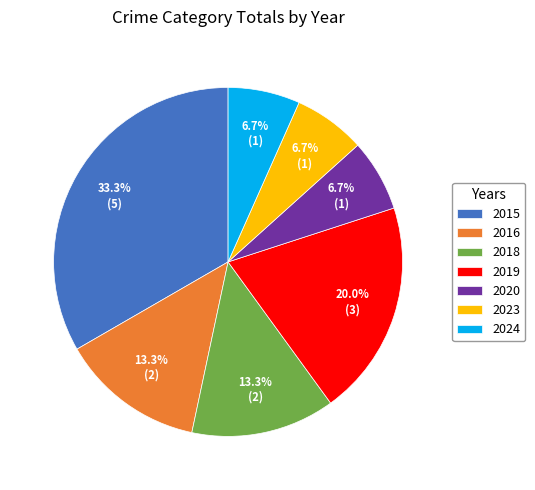

Is there any slice that represents more than half of the pie?

No